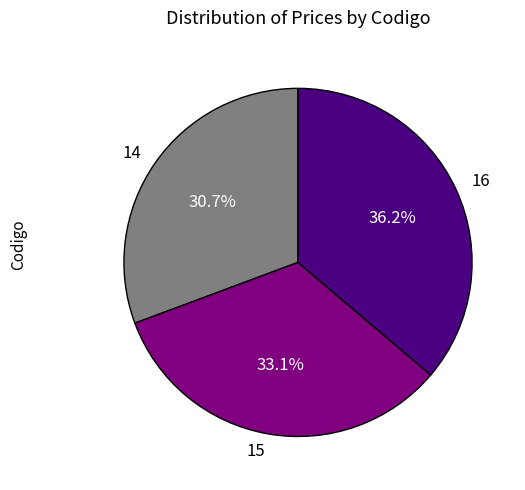

Rank the categories by value from highest to lowest.

16, 15, 14